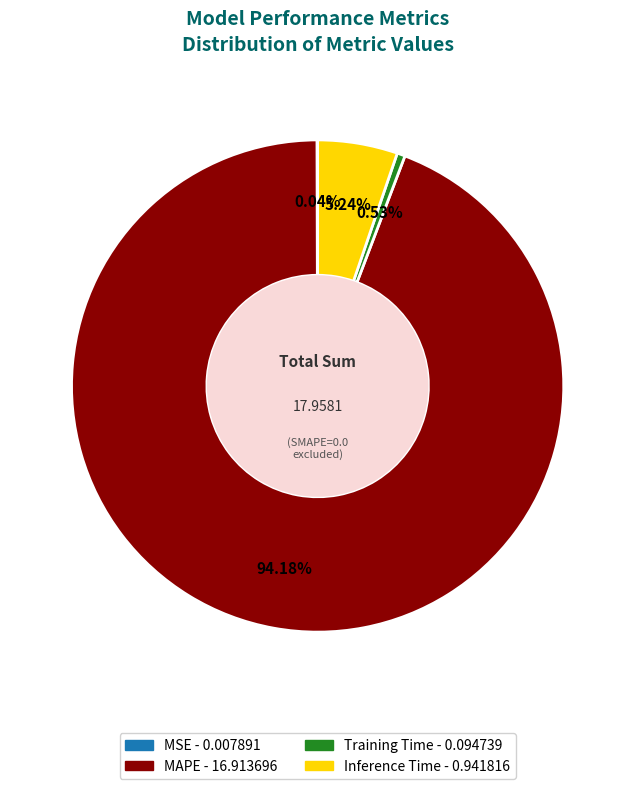

Which has a higher value, Training Time or Inference Time?

Inference Time